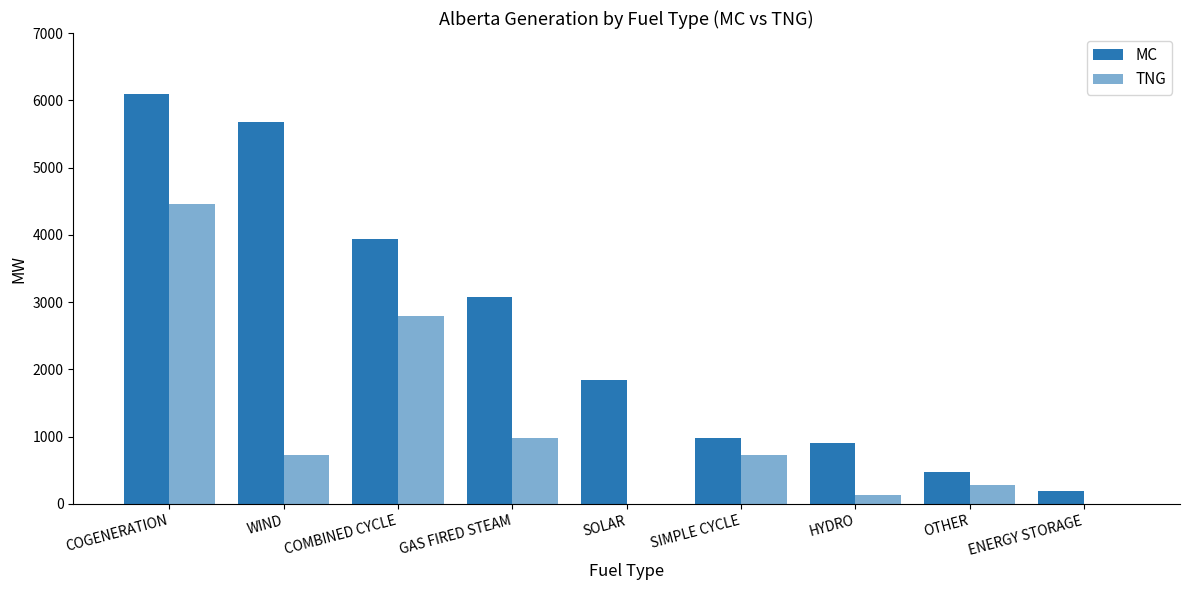

What is the label of the 8th bar from the left?

OTHER